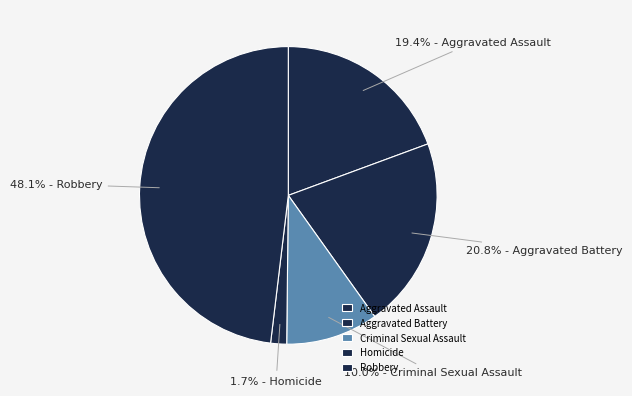

Which slice is the largest?

Robbery